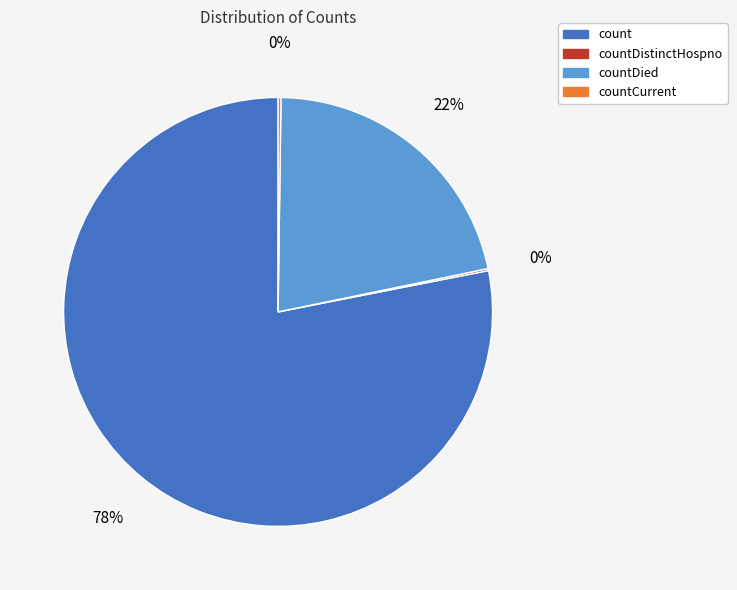

Does any single category account for the majority?

Yes